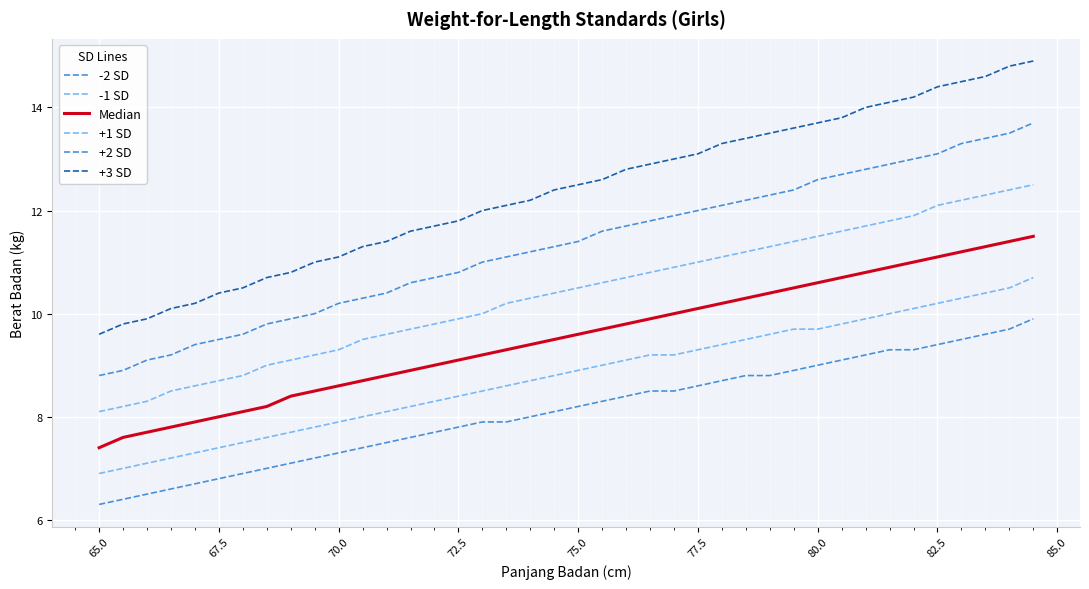

What is the value of the +3 SD point at the 23rd from the left?

12.8